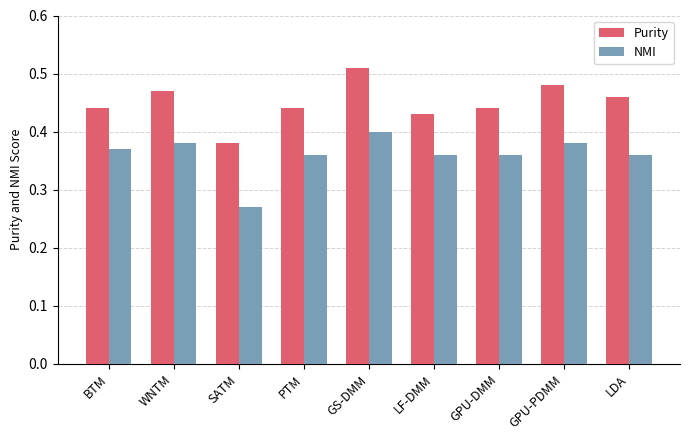

The value of Purity at BTM is 0.4. True or false?

True